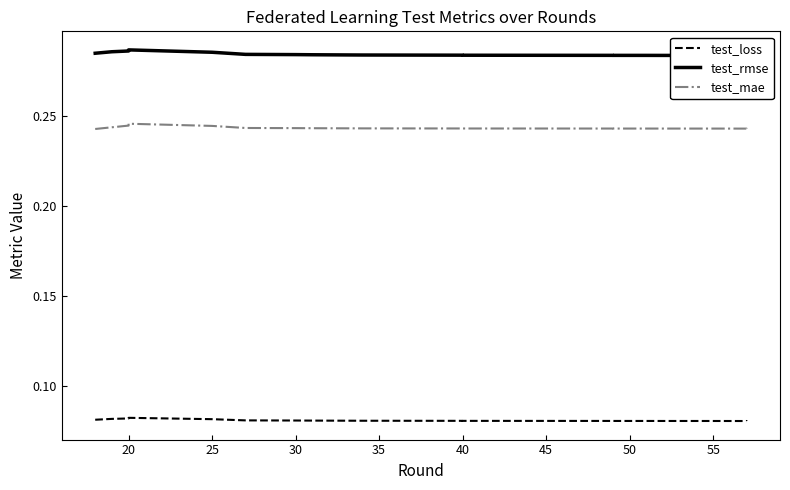

Does the chart display data point markers on the line(s)?

No